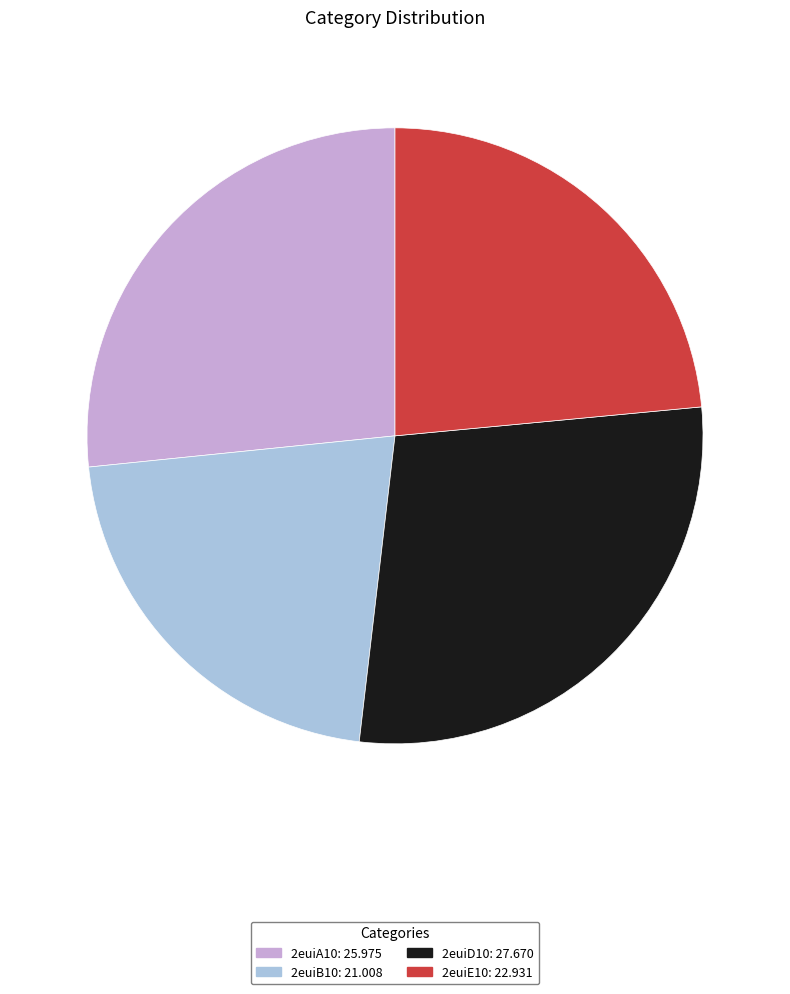

Approximately how many times larger is the value at 2euiD10 compared to 2euiA10?

1.1